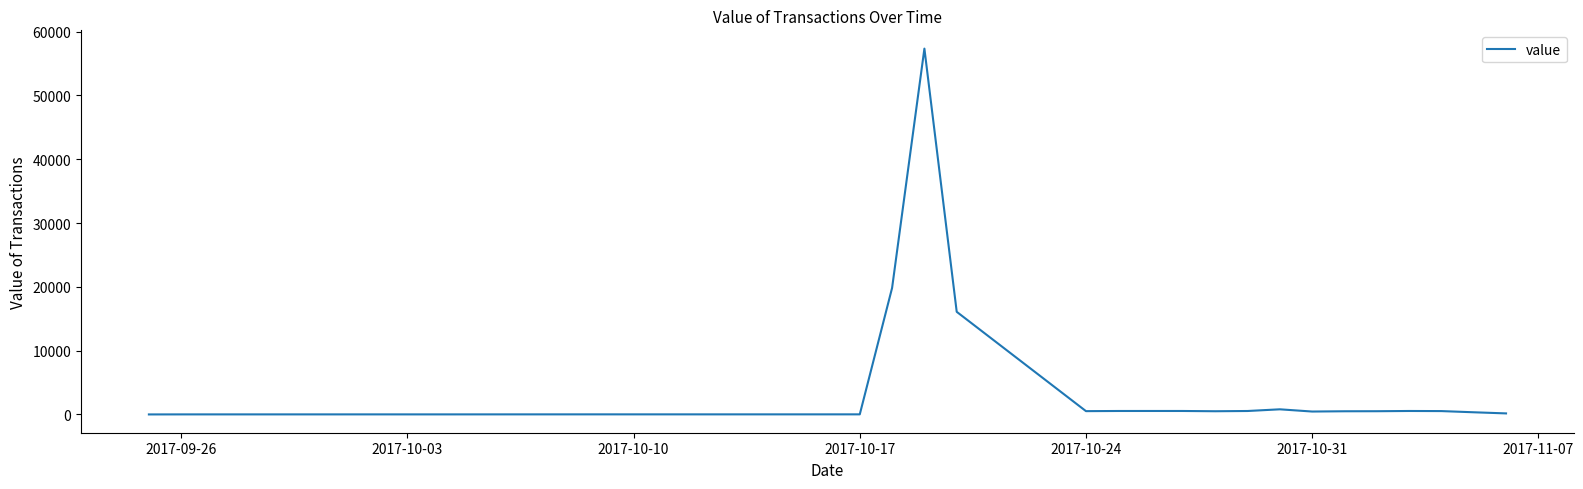

What is the greatest value displayed?

57348.0